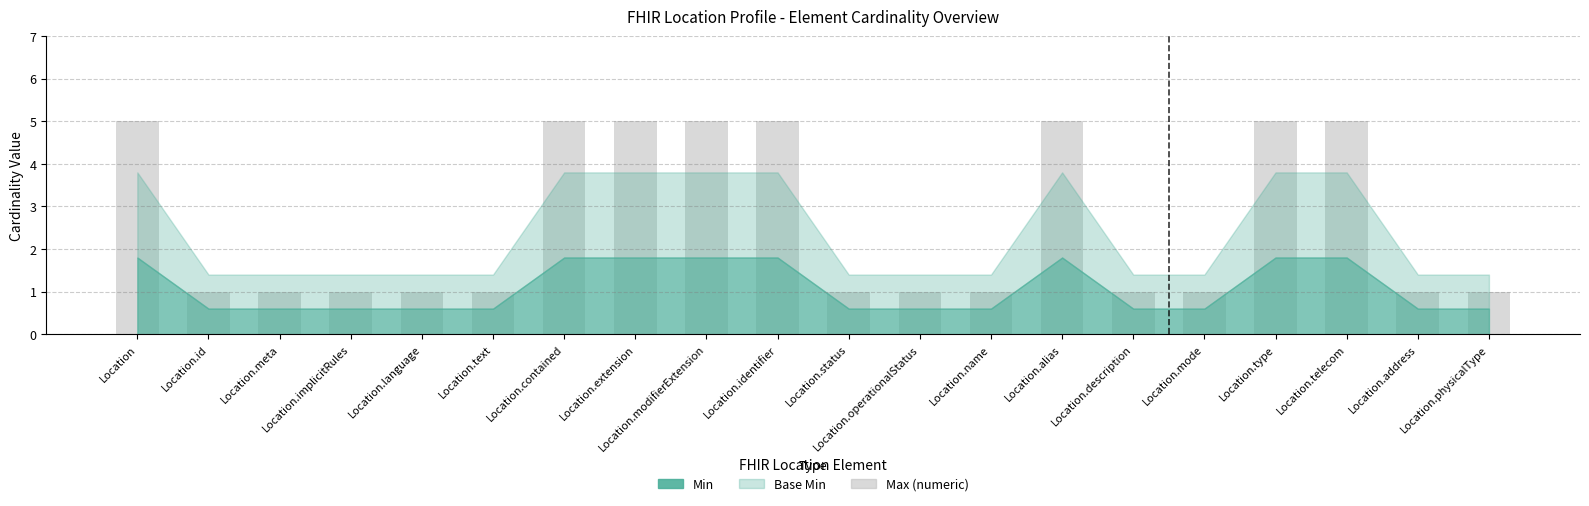

How many bars are there in total?

20